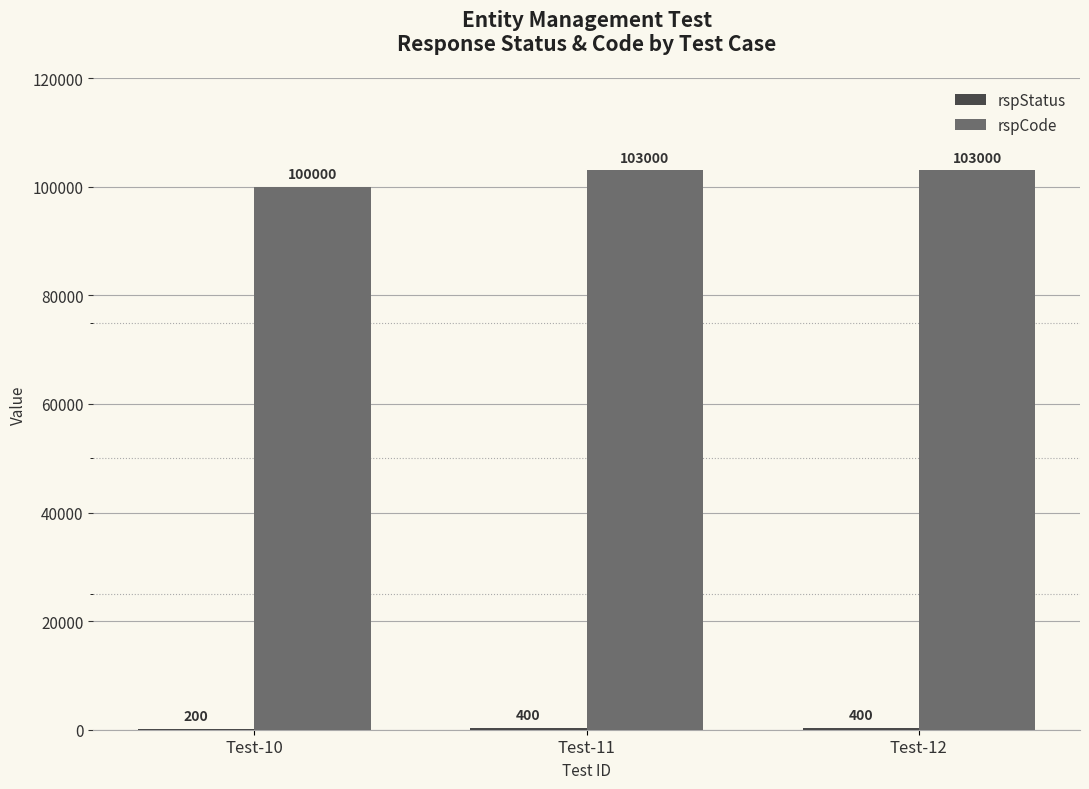

What is the approximate value of rspCode at Test-10?

100000